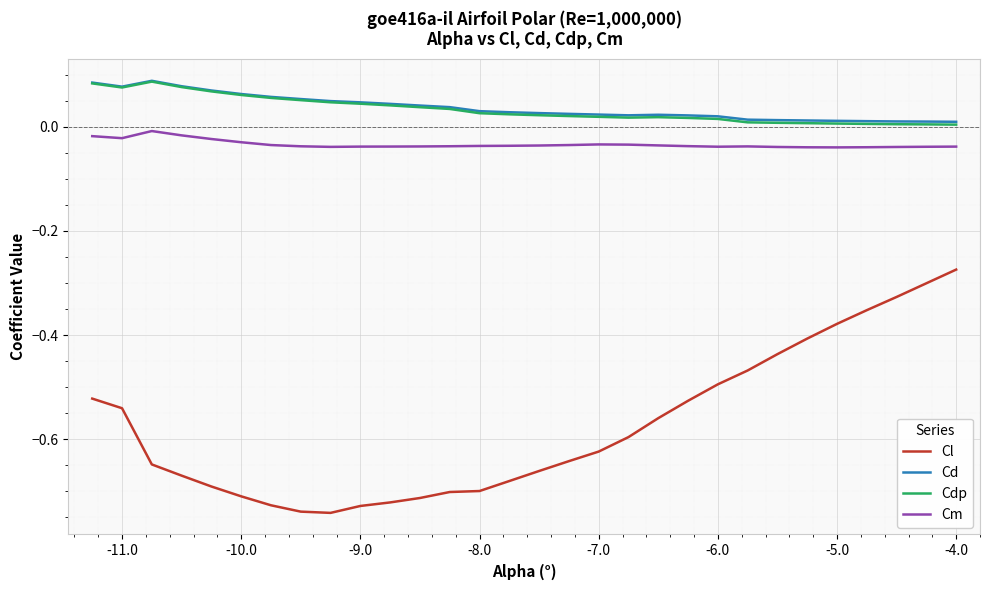

Which series has the largest range (max minus min)?

Cl